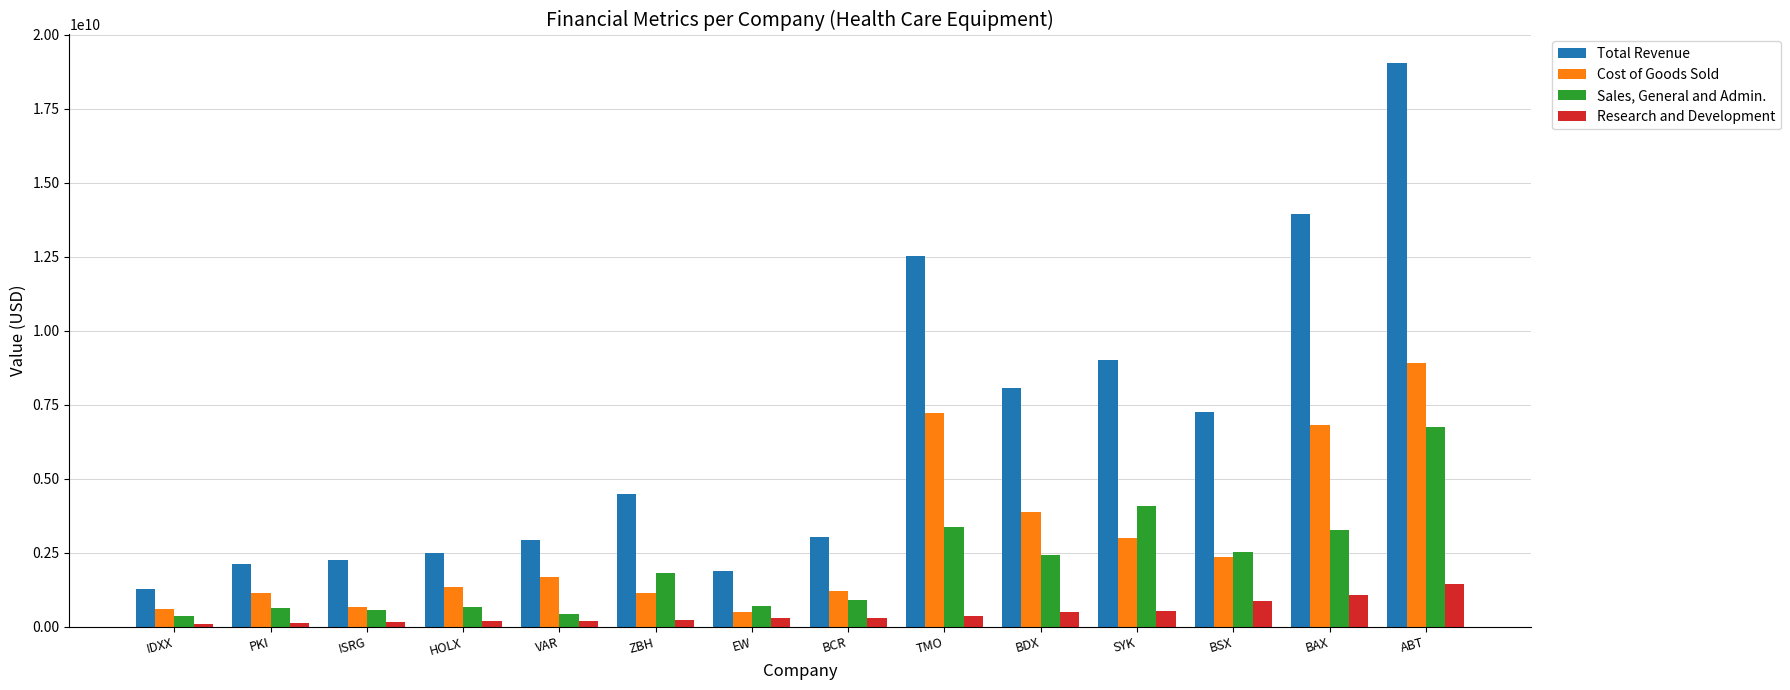

Rank the series by their maximum value, from lowest to highest.

Research and Development, Sales, General and Admin., Cost of Goods Sold, Total Revenue